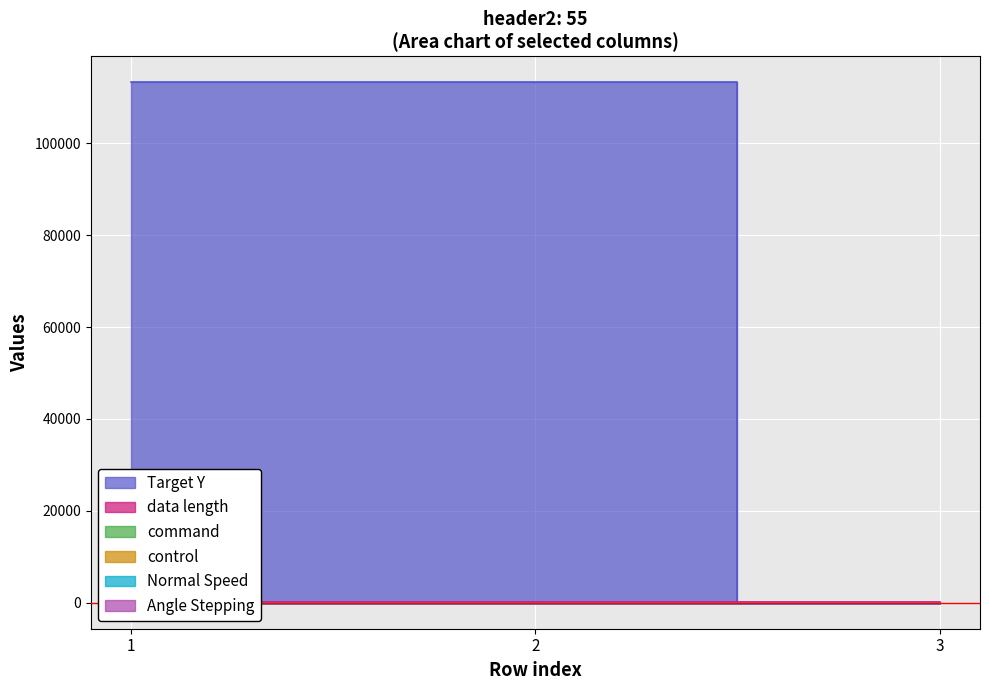

Which category has the highest value in the Target Y series?

1